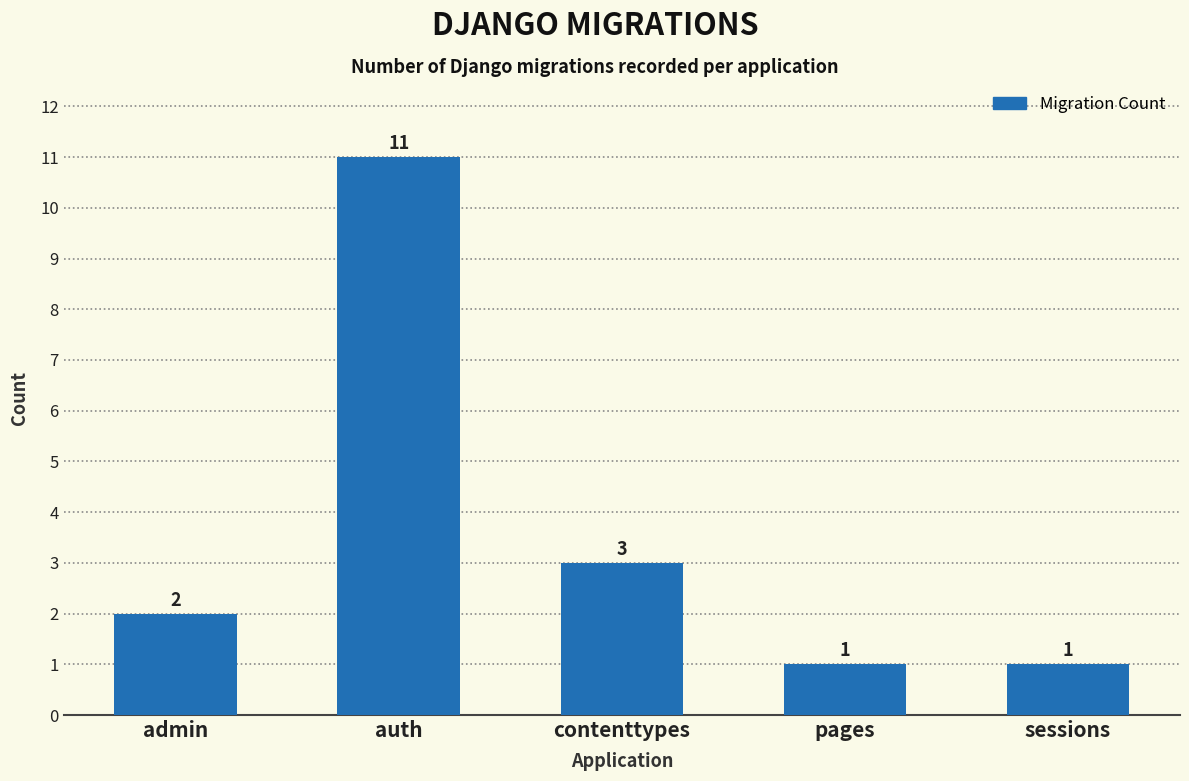

The chart shows a value of 7 at auth. True or false?

False